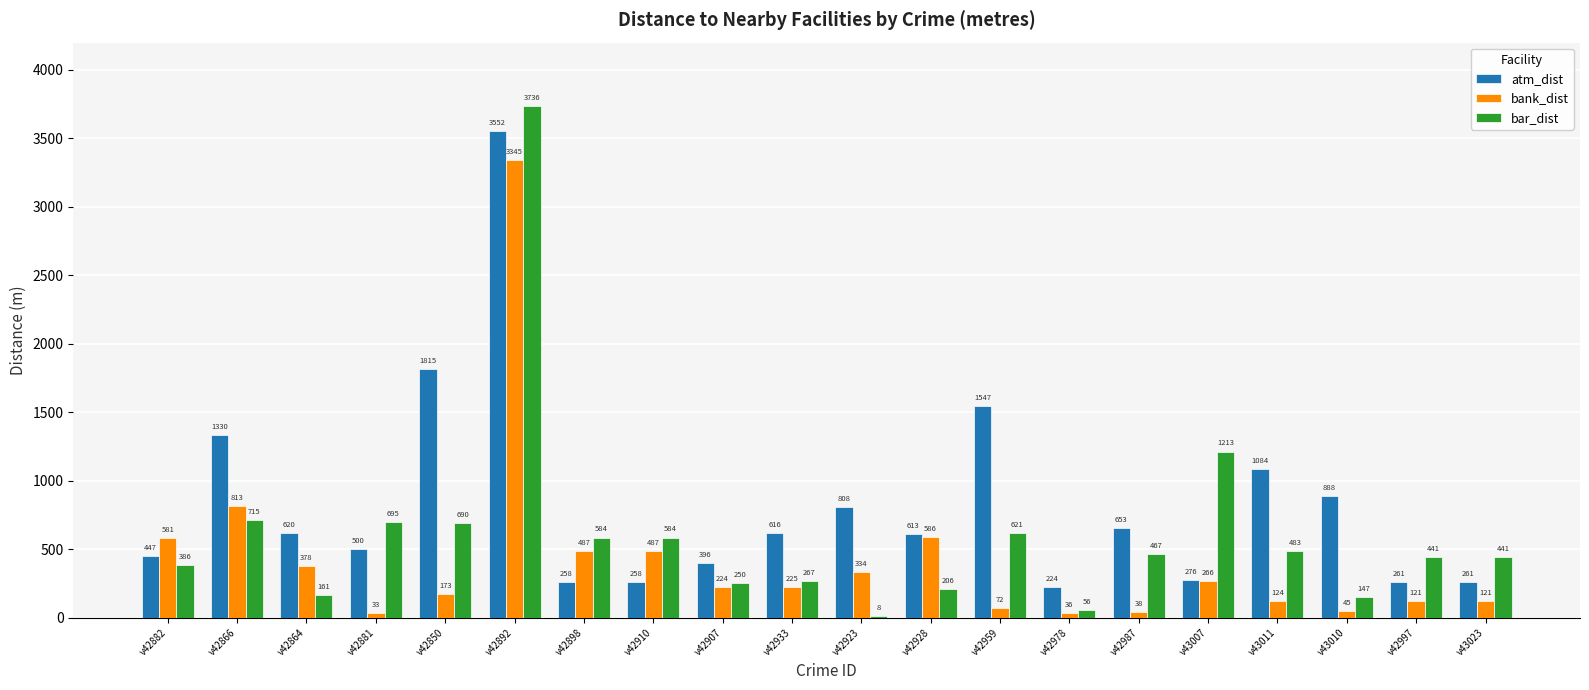

Is the value of bar_dist at v42898 greater than the value of atm_dist at v42928?

No